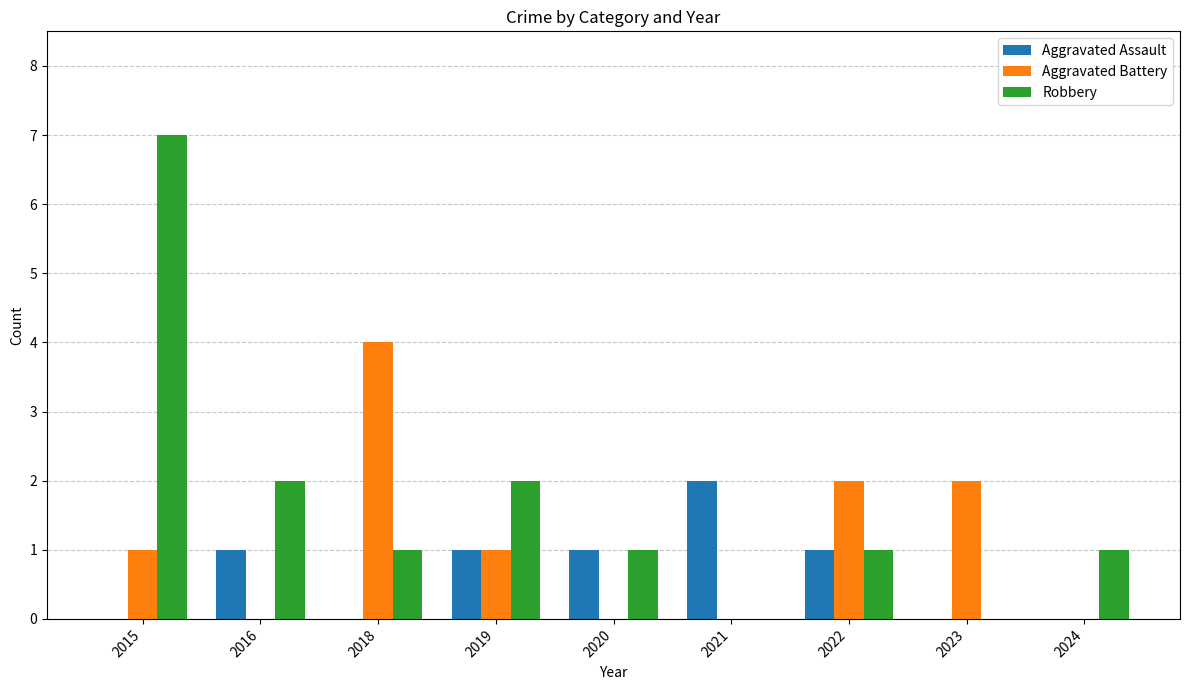

What is the sum of all Aggravated Battery values?

10